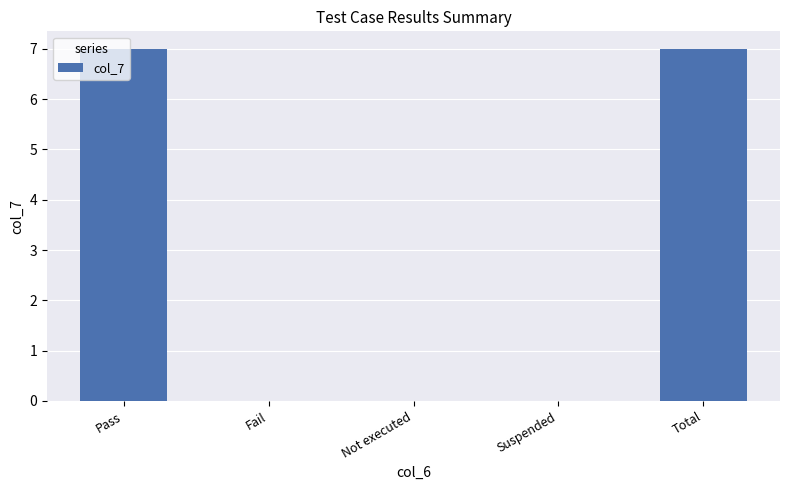

What is the maximum value shown in the chart?

7